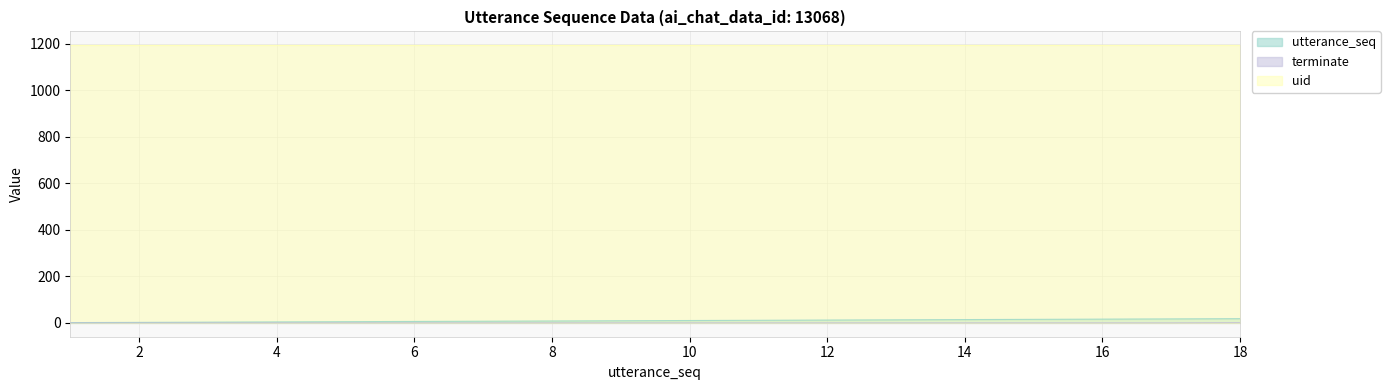

What is the greatest value displayed?

1193